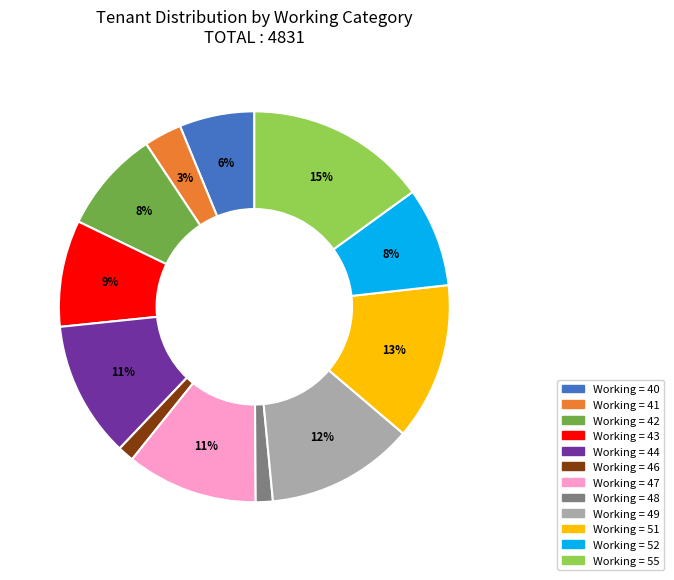

To the nearest percent, what is the average slice percentage?

8%